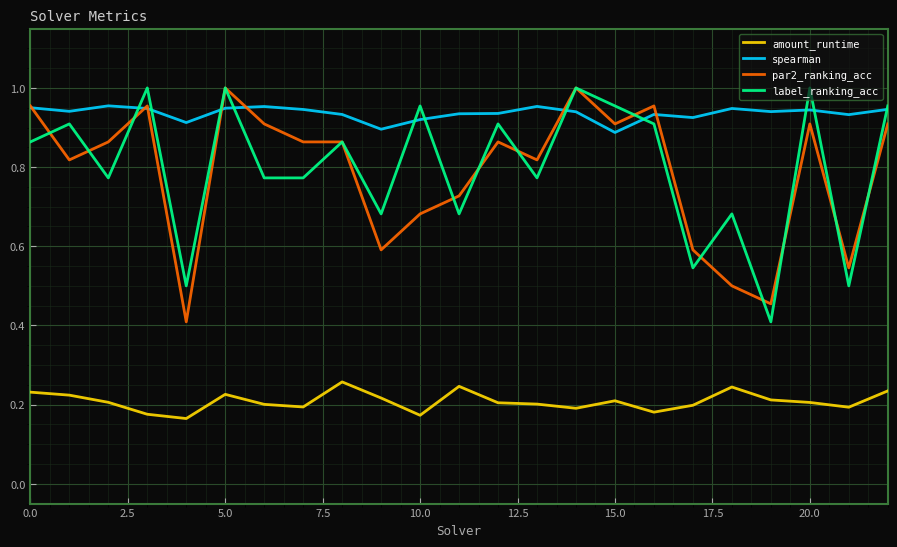

What is the lowest value of the par2_ranking_acc series?

0.4